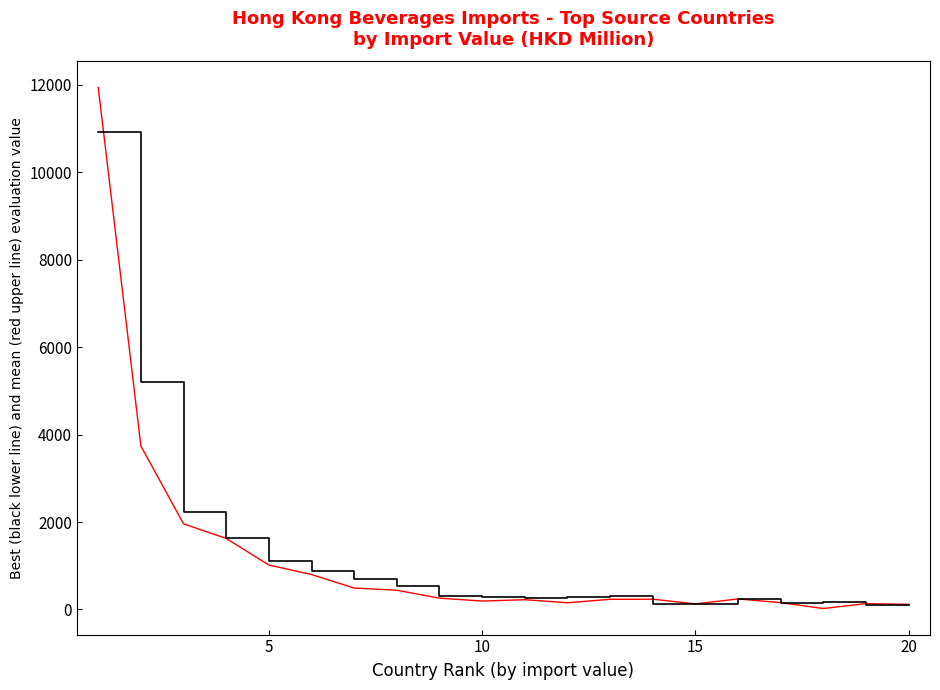

What is the maximum value shown in the chart?

11941.0